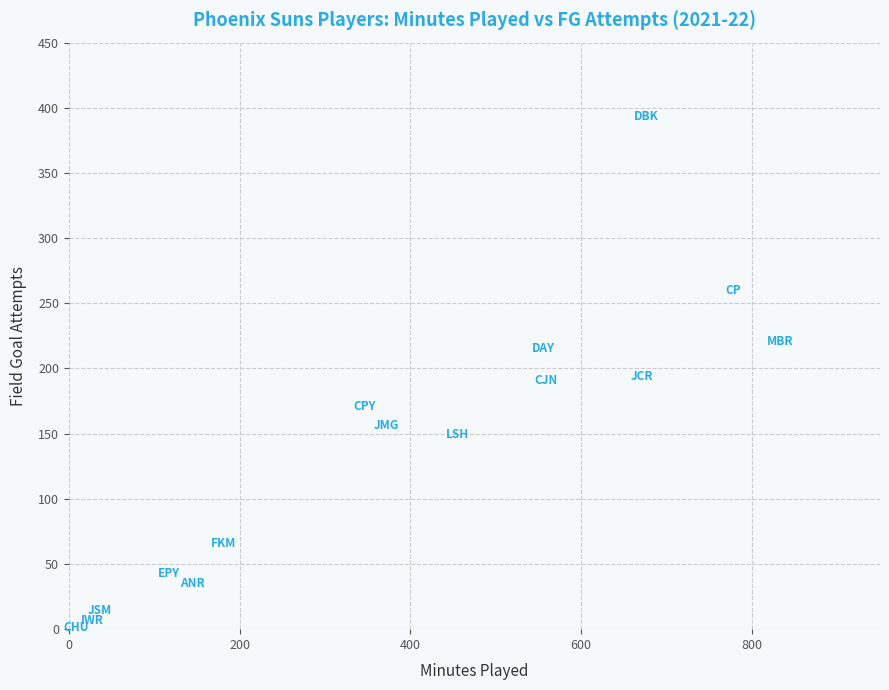

What is the range of X values (max minus min)?

824